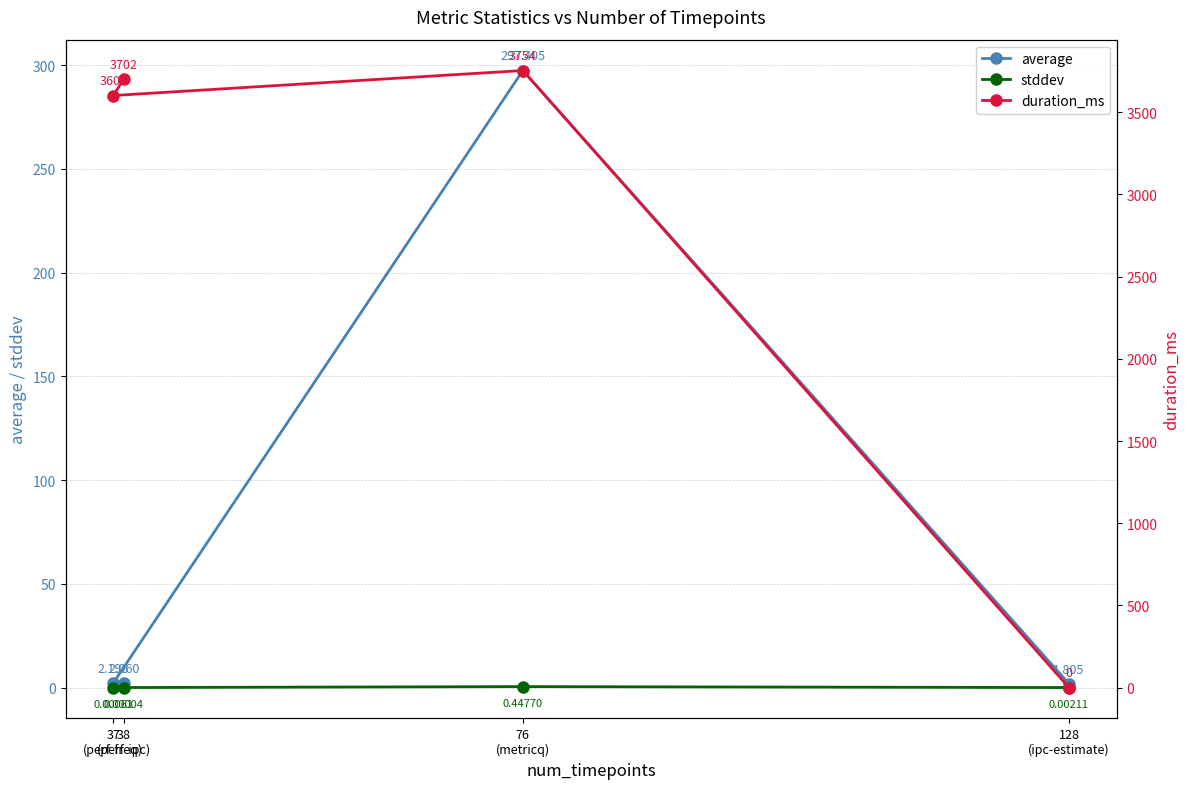

What is the value of the average point at the 2nd from the left?

297.4